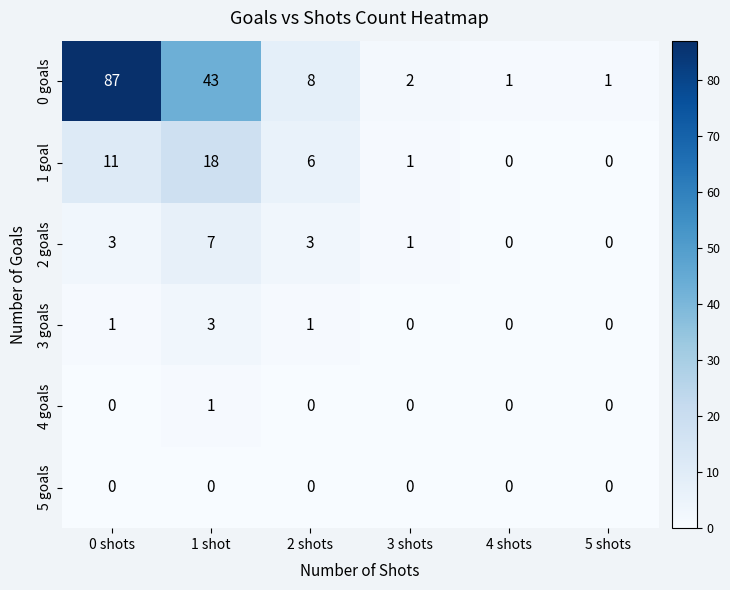

The value of 4 goals at 4 shots is 0. True or false?

True